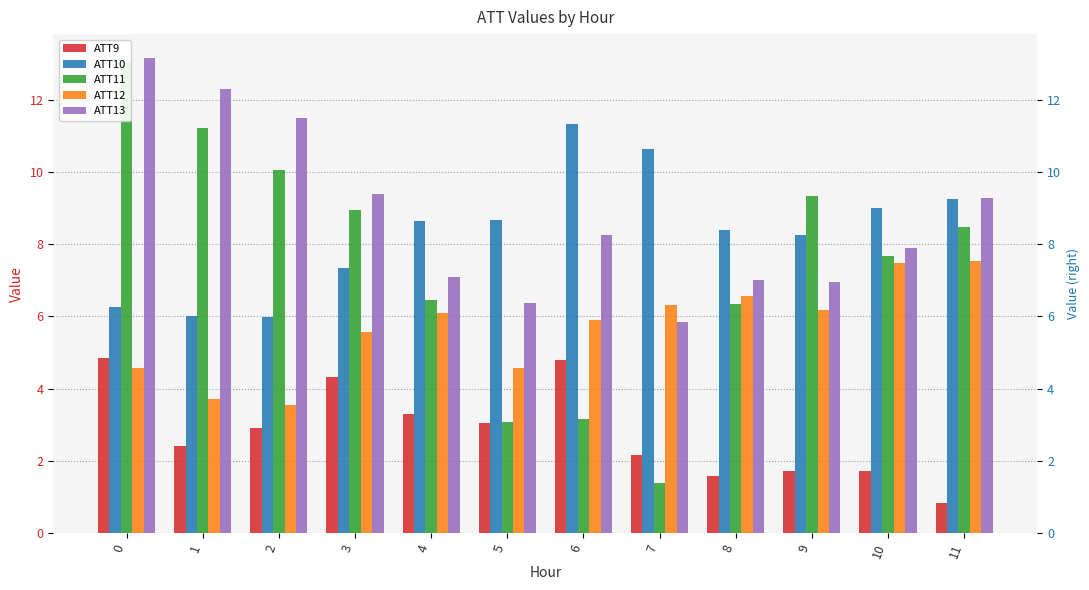

Are the bars grouped side by side (vs. stacked)?

Yes